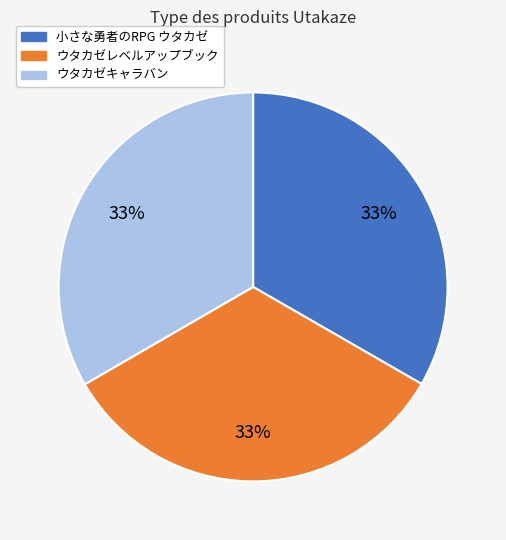

What percentage is the ウタカゼレベルアップブック slice, to the nearest percent?

33%